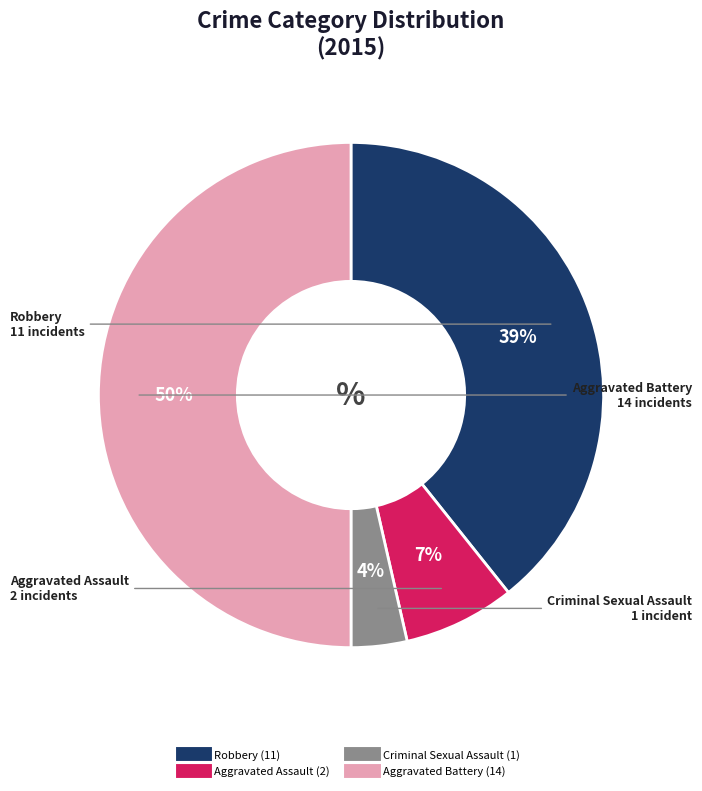

Rank the categories by value from lowest to highest.

Criminal Sexual Assault, Aggravated Assault, Robbery, Aggravated Battery